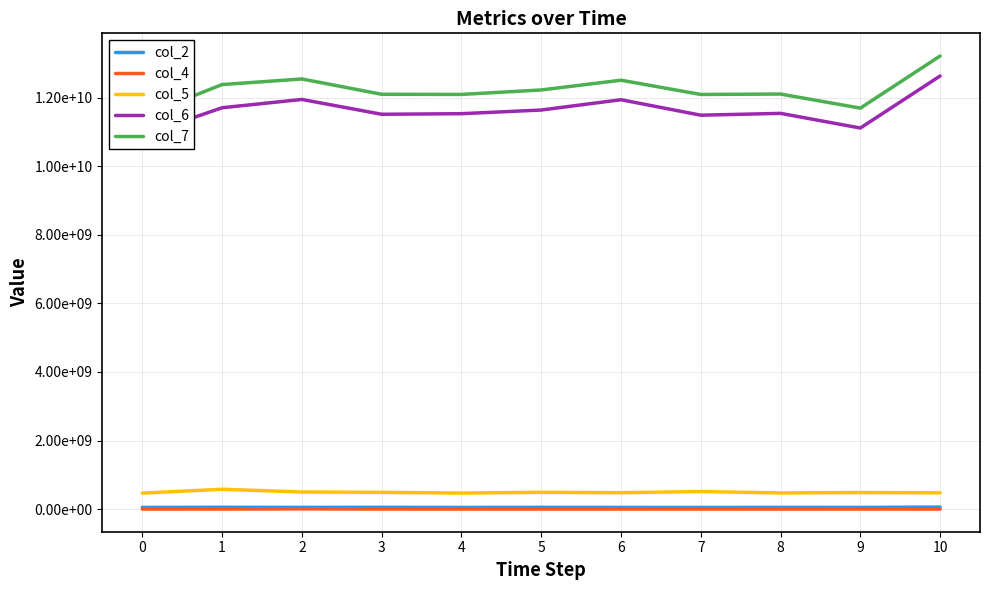

True or false: col_4 has a value of 1152167 at 9.

True